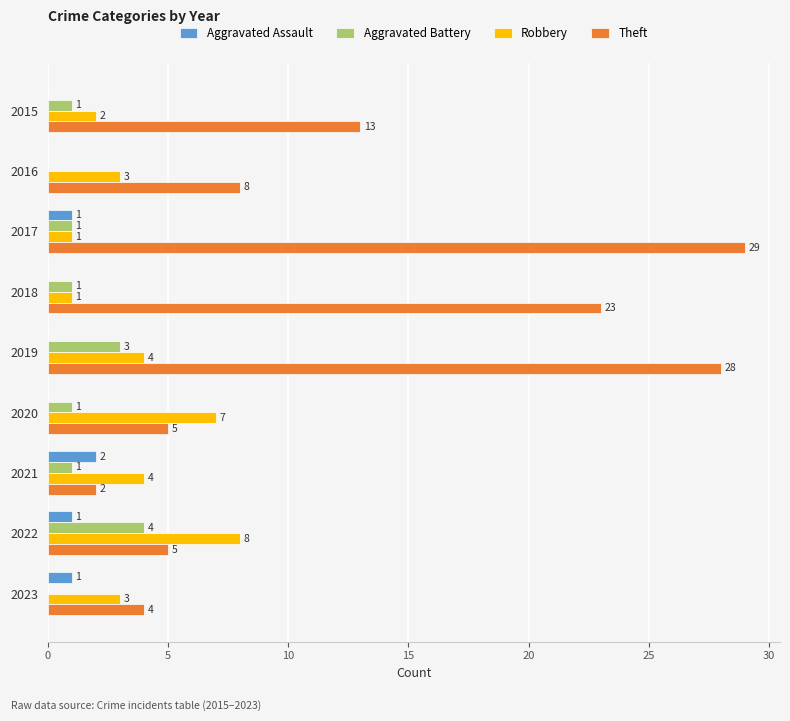

What are all the series names shown in the legend?

Aggravated Assault, Aggravated Battery, Robbery, Theft